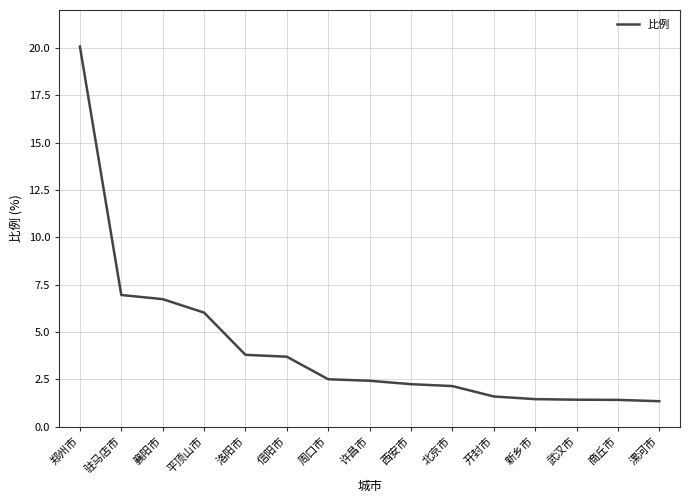

What is the greatest value displayed?

20.1